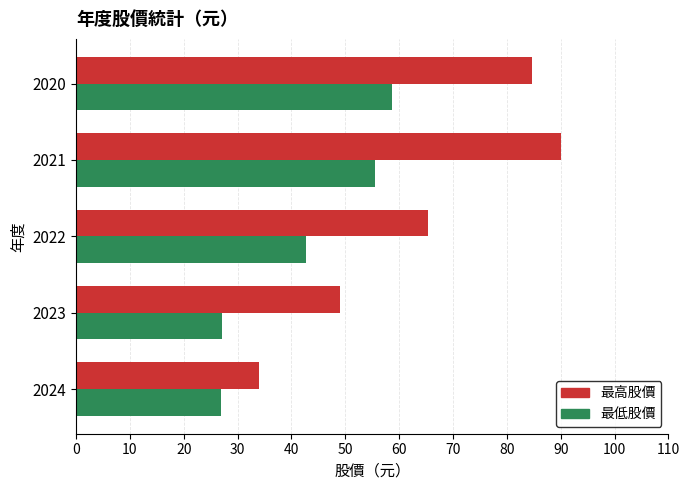

Which series has the largest range (max minus min)?

最高股價